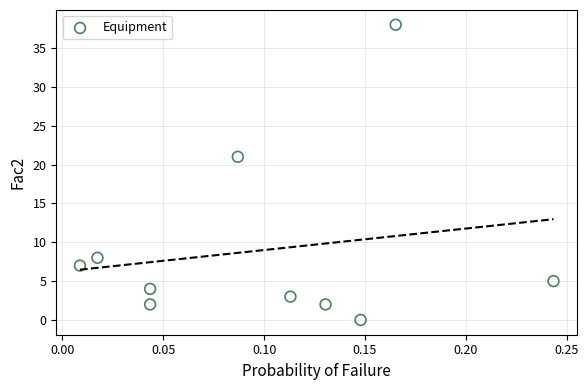

What is the average Y value?

9